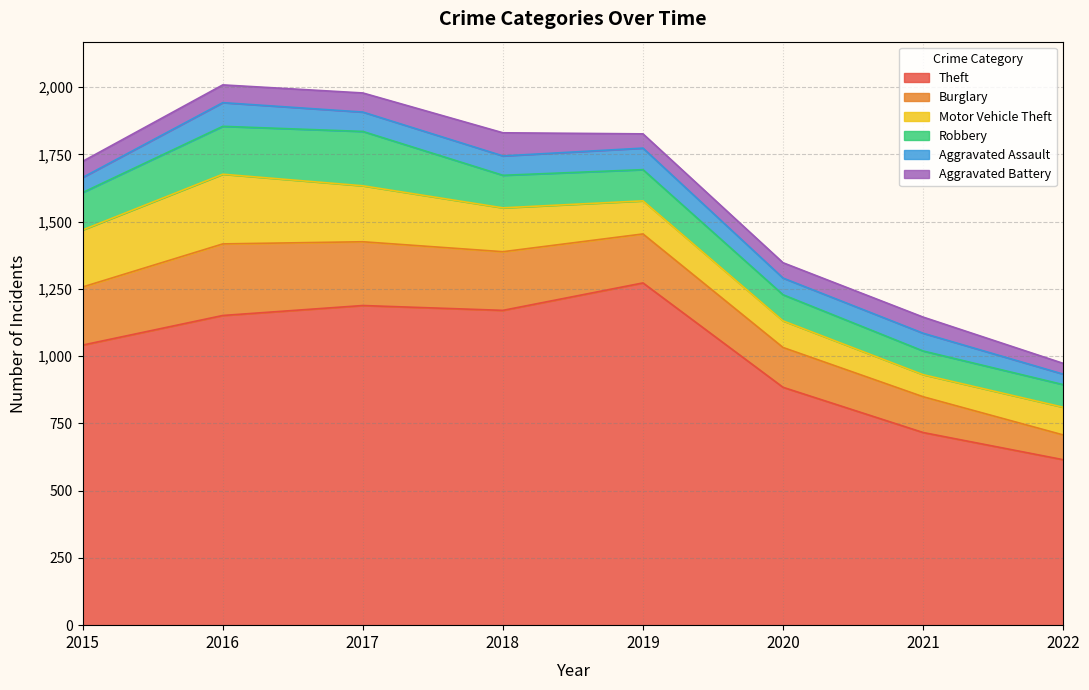

Which has a higher value, 2015 or 2019?

2019